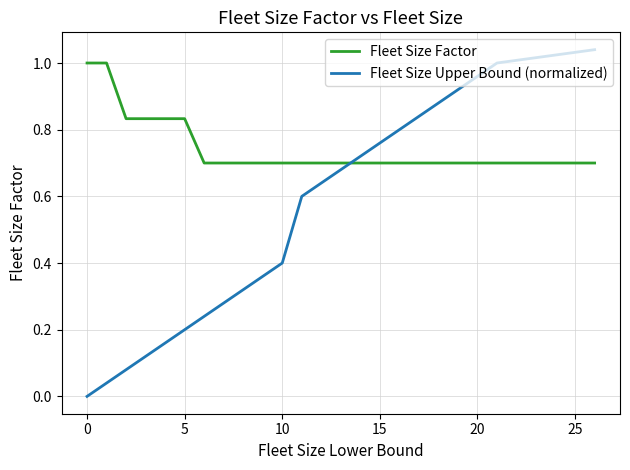

How many intersections are there between Fleet Size Upper Bound (normalized) and Fleet Size Factor?

1